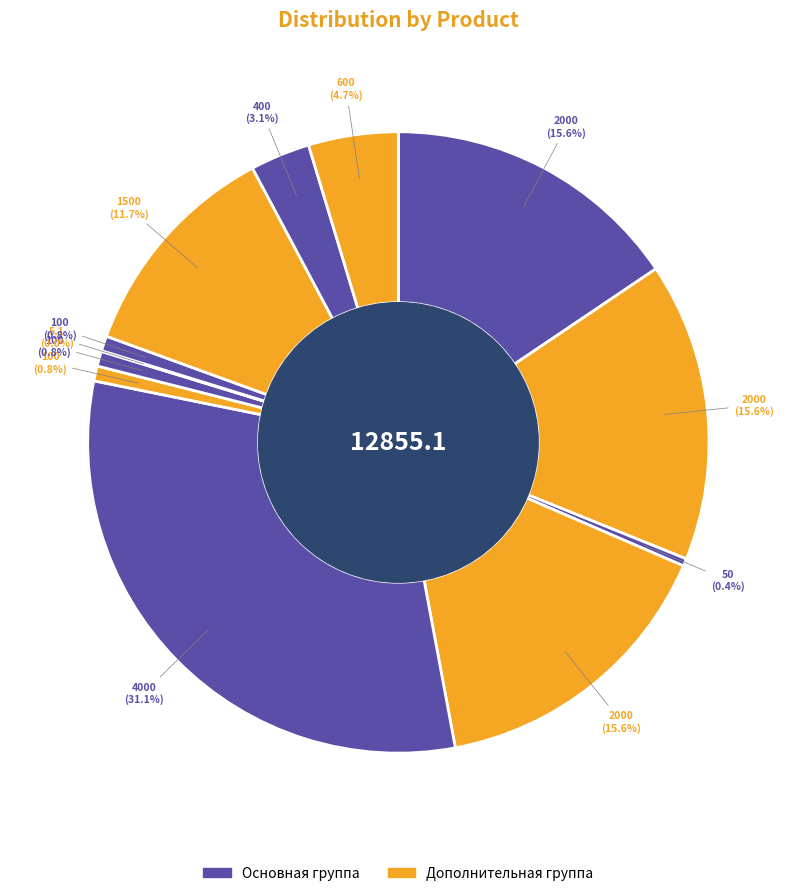

How many segments does this pie chart have?

12